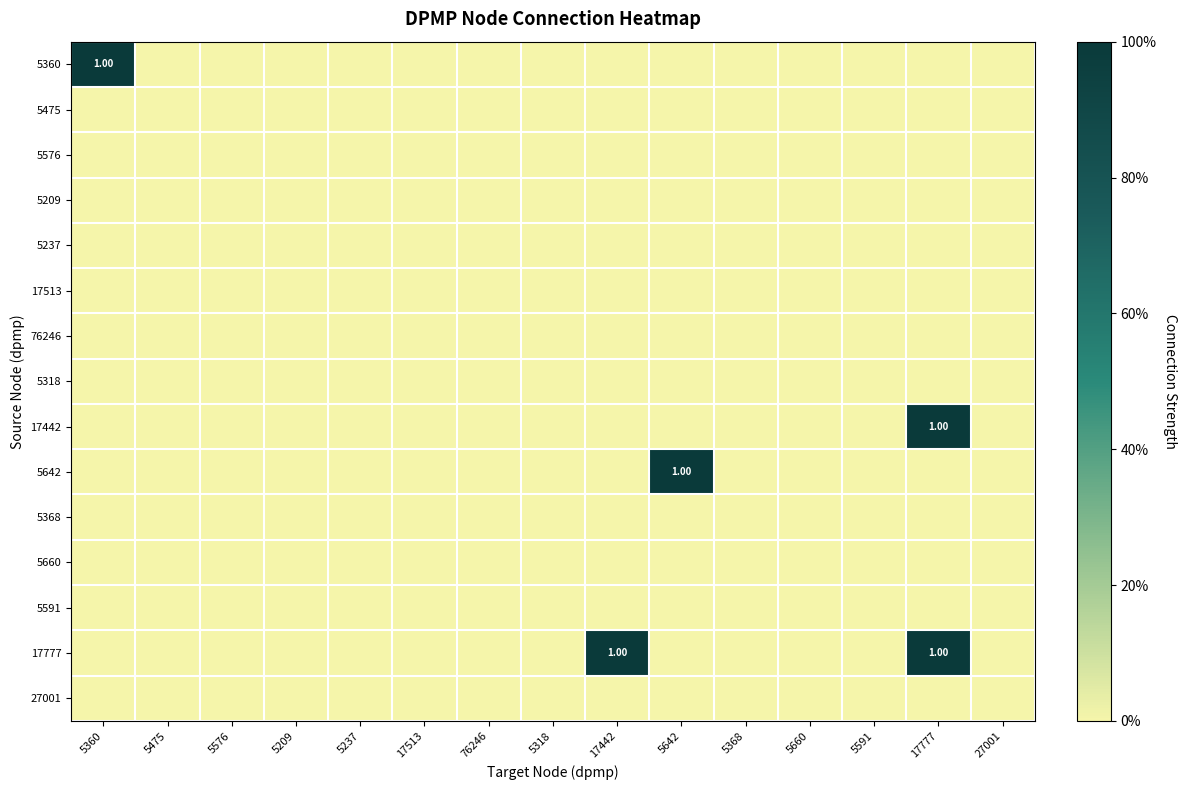

At 17777, list the series in order from largest to smallest.

17442, 17777, 5360, 5475, 5576, 5209, 5237, 17513, 76246, 5318, 5642, 5368, 5660, 5591, 27001